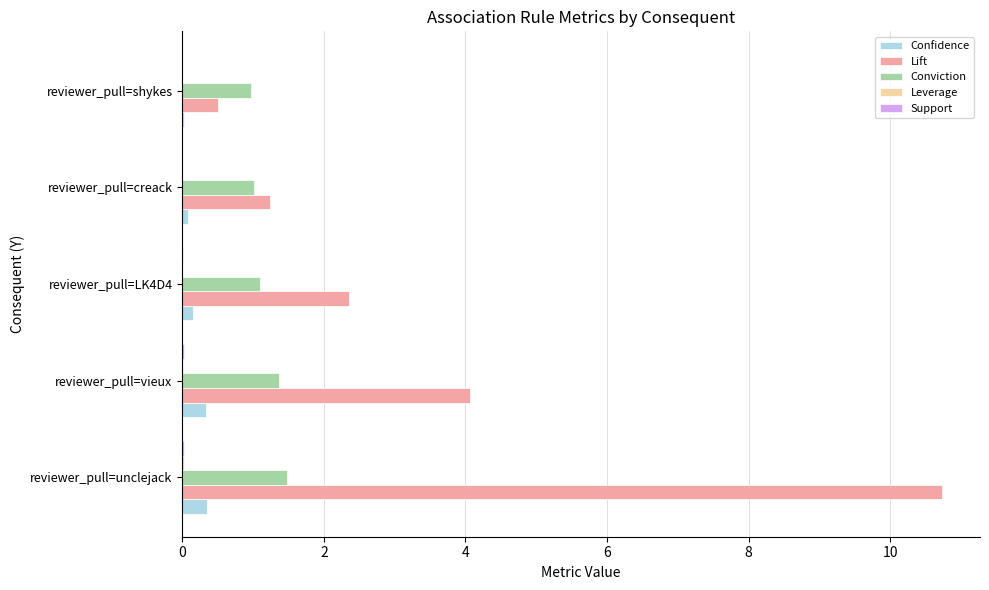

Which series has the largest range (max minus min)?

Lift